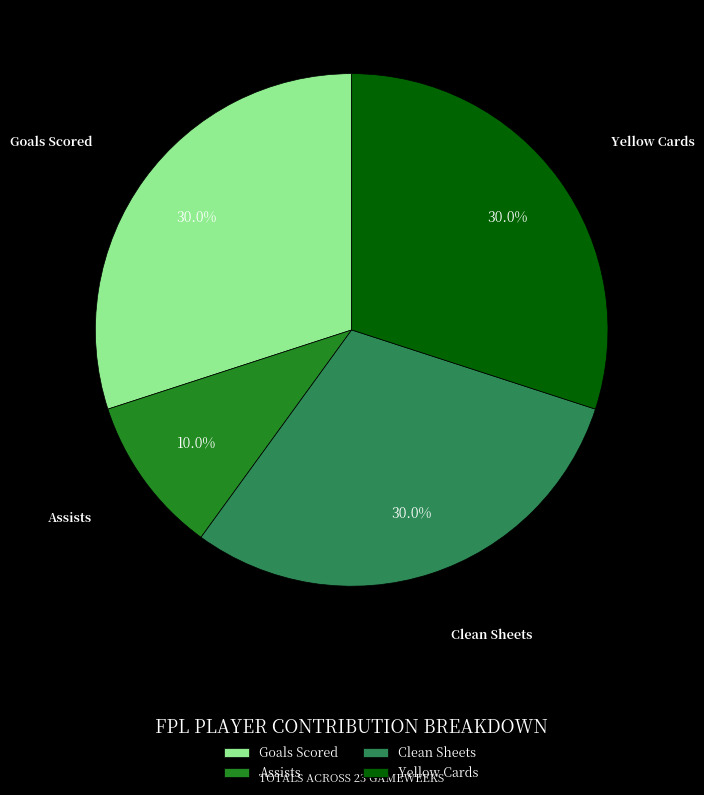

Combined, do Clean Sheets and Assists account for over 50%?

No